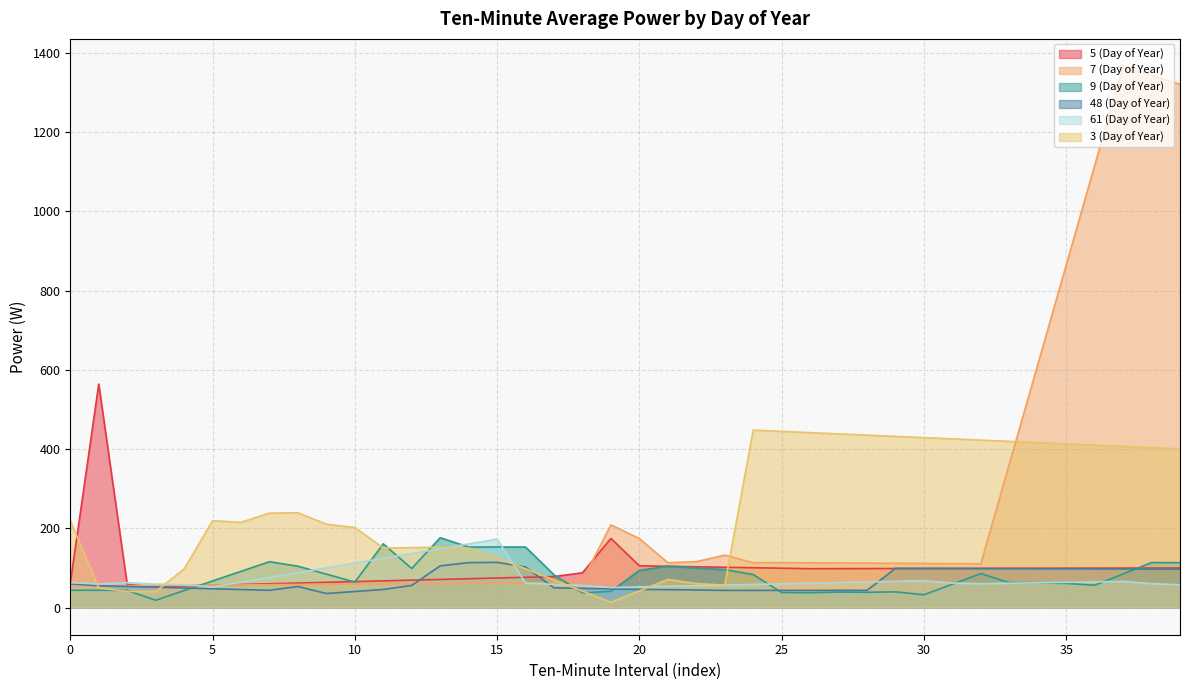

True or false: 48 (Day of Year) and 9 (Day of Year) cross at least once.

True